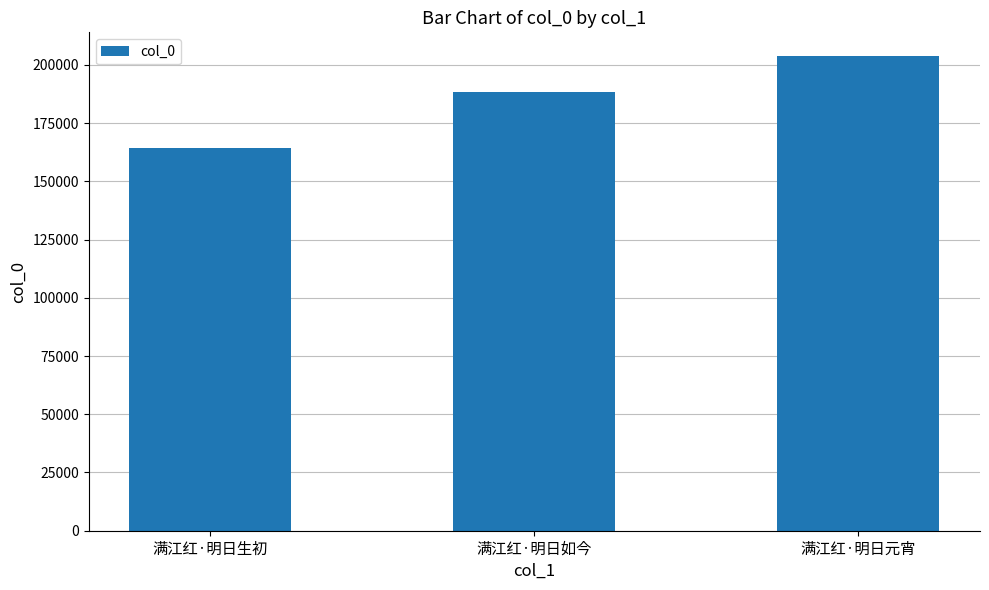

The chart shows a value of 116514 at 满江红·明日元宵. True or false?

False